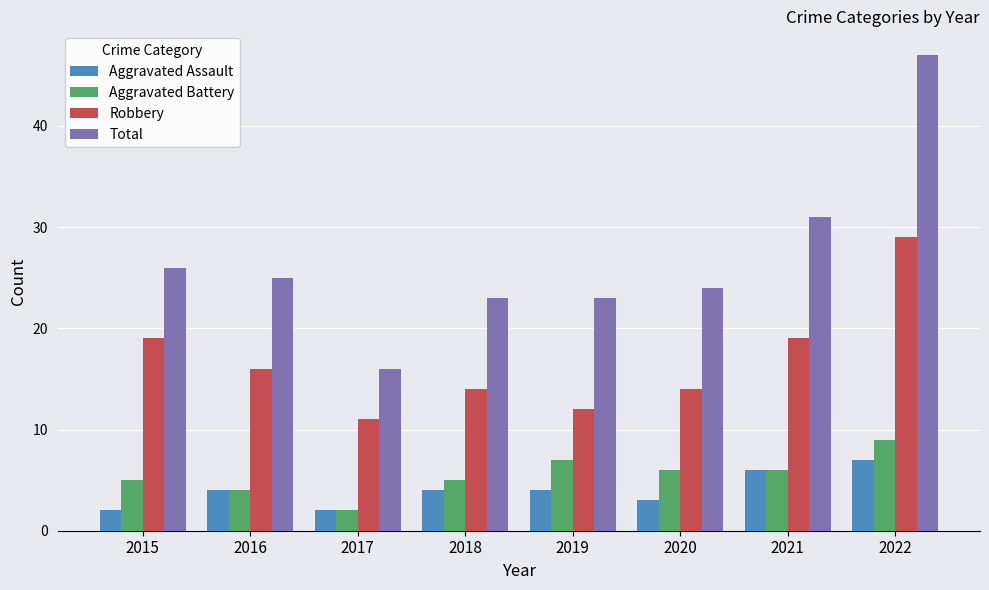

Which series has the largest range (max minus min)?

Total